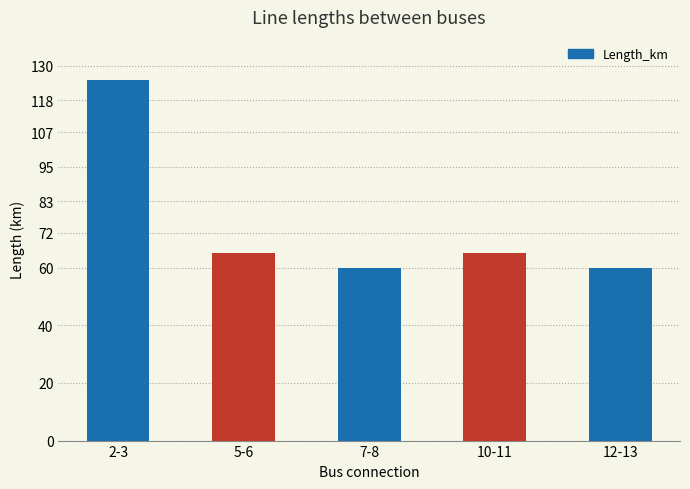

What is the average value?

75